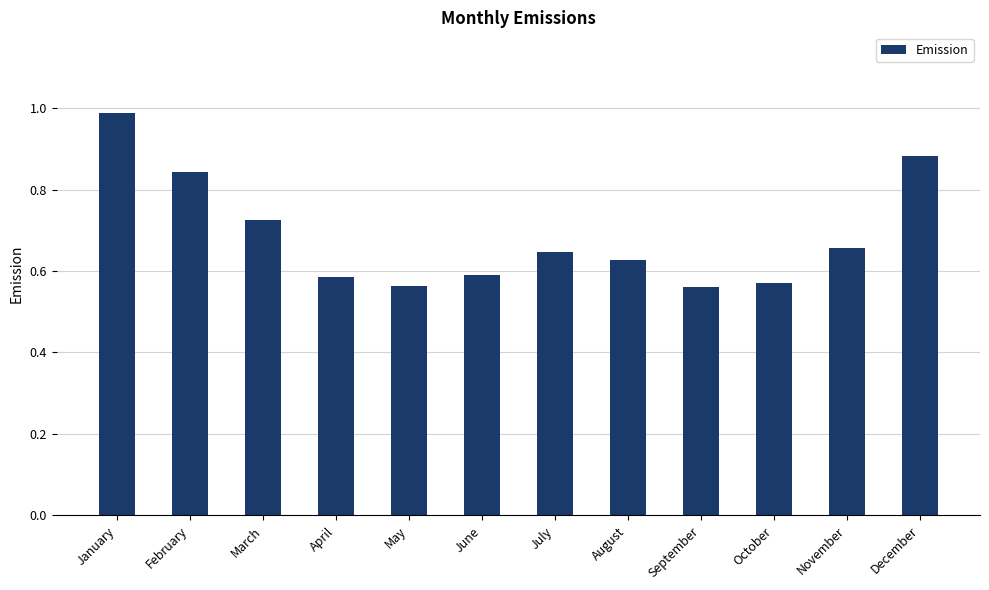

Which has a higher value, August or April?

August